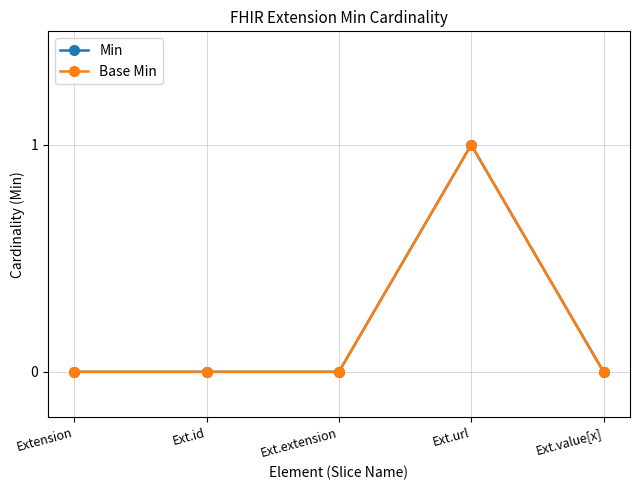

Is this an area chart (filled region under the line)?

No